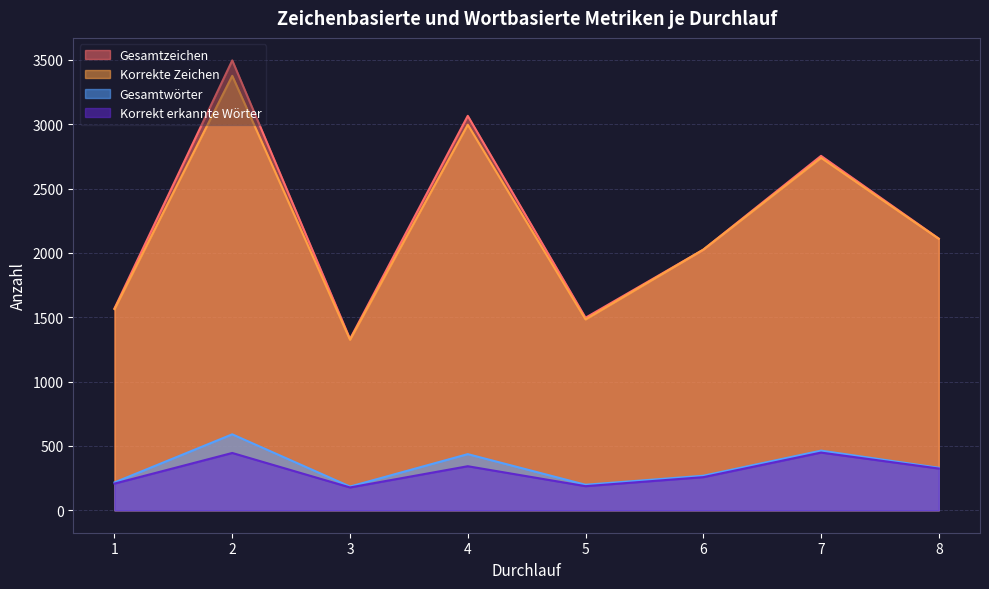

What is the sum of all Gesamtwörter values?

2685